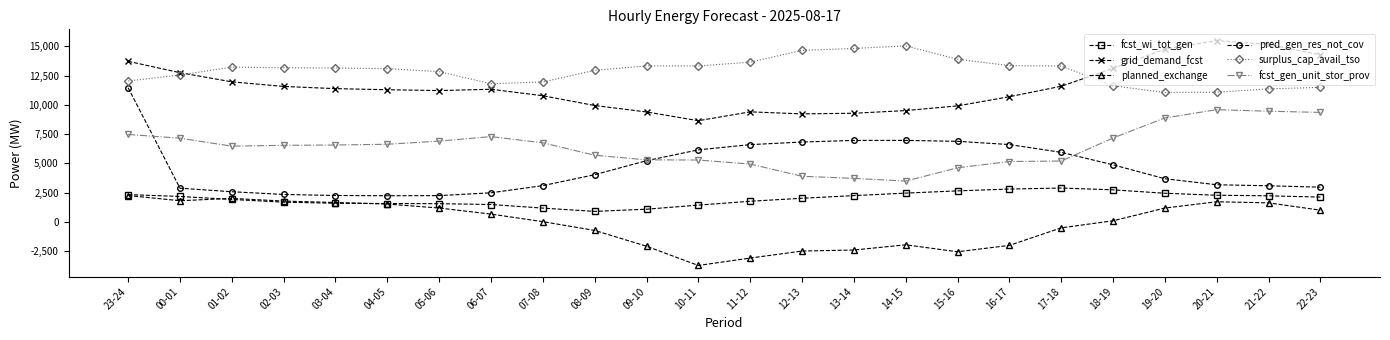

What is the sum of the fcst_wi_tot_gen values at 02-03 and 01-02?

3621